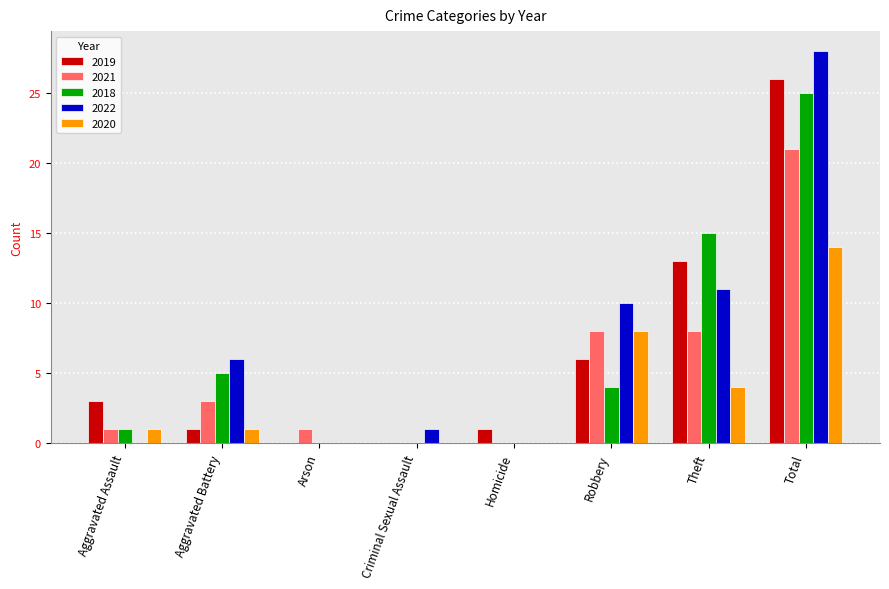

Reading left to right, extract all data points from this chart.

2019: 3	1	0	0	1	6	13	26
2021: 1	3	1	0	0	8	8	21
2018: 1	5	0	0	0	4	15	25
2022: 0	6	0	1	0	10	11	28
2020: 1	1	0	0	0	8	4	14